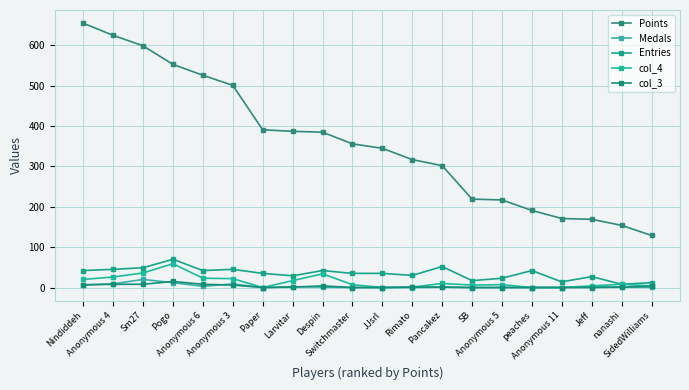

What is the spread (max minus min) of values at Anonymous 4?

617